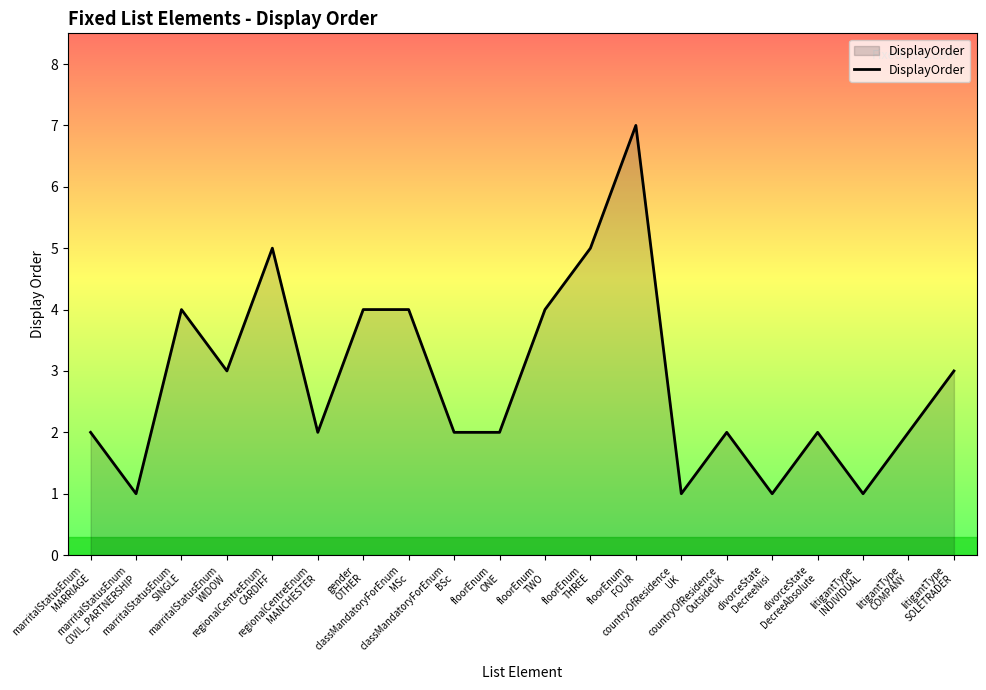

What is the maximum value shown in the chart?

7